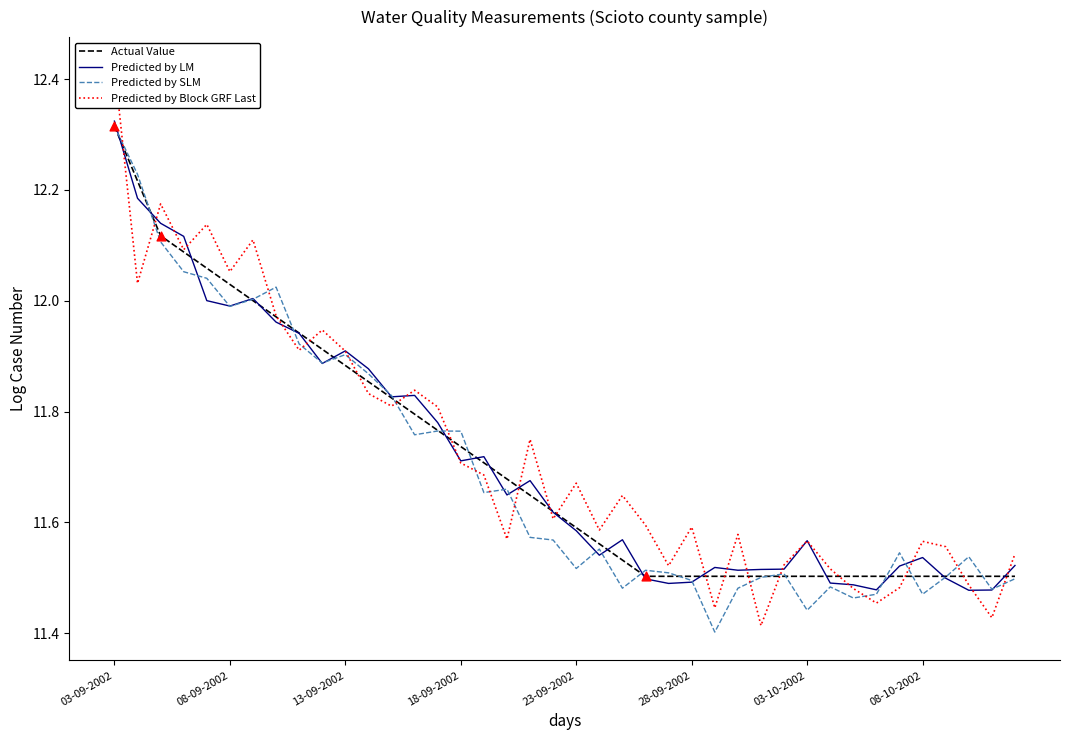

At which category is the sum across all series the highest?

03-09-2002